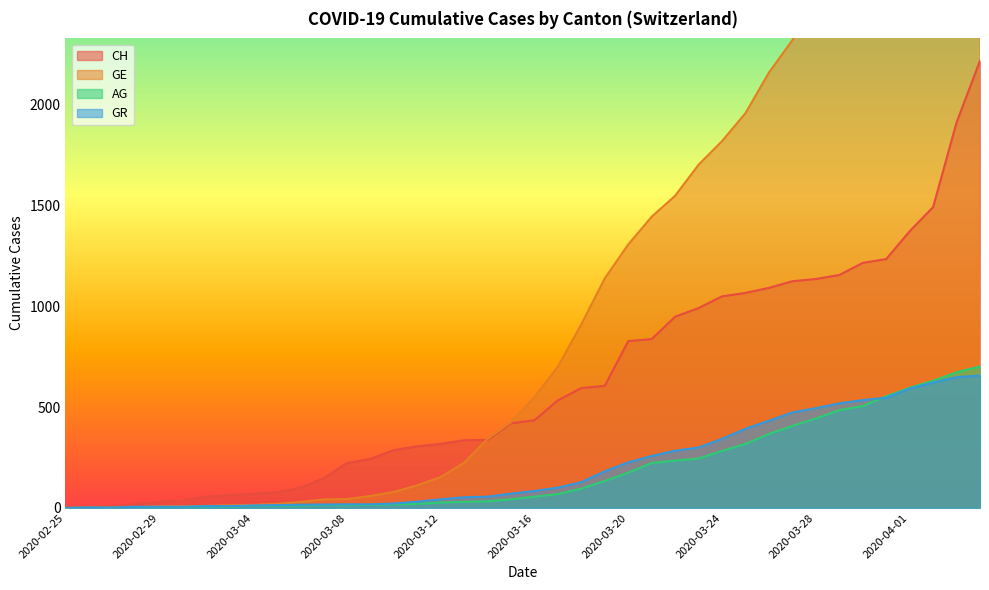

The value of GE at 17 is 224. True or false?

True